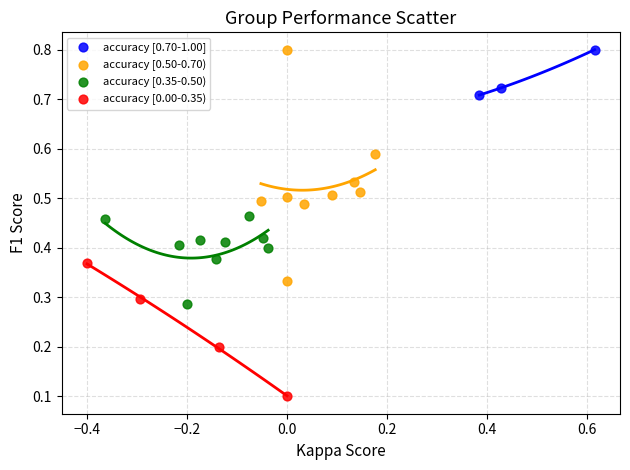

Which series contains the lowest Y value?

accuracy [0.00-0.35)